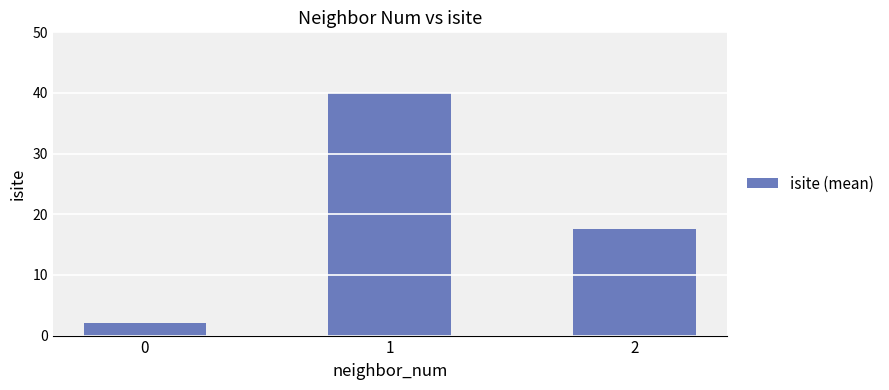

What is the sum of the values at 2 and 1?

57.5